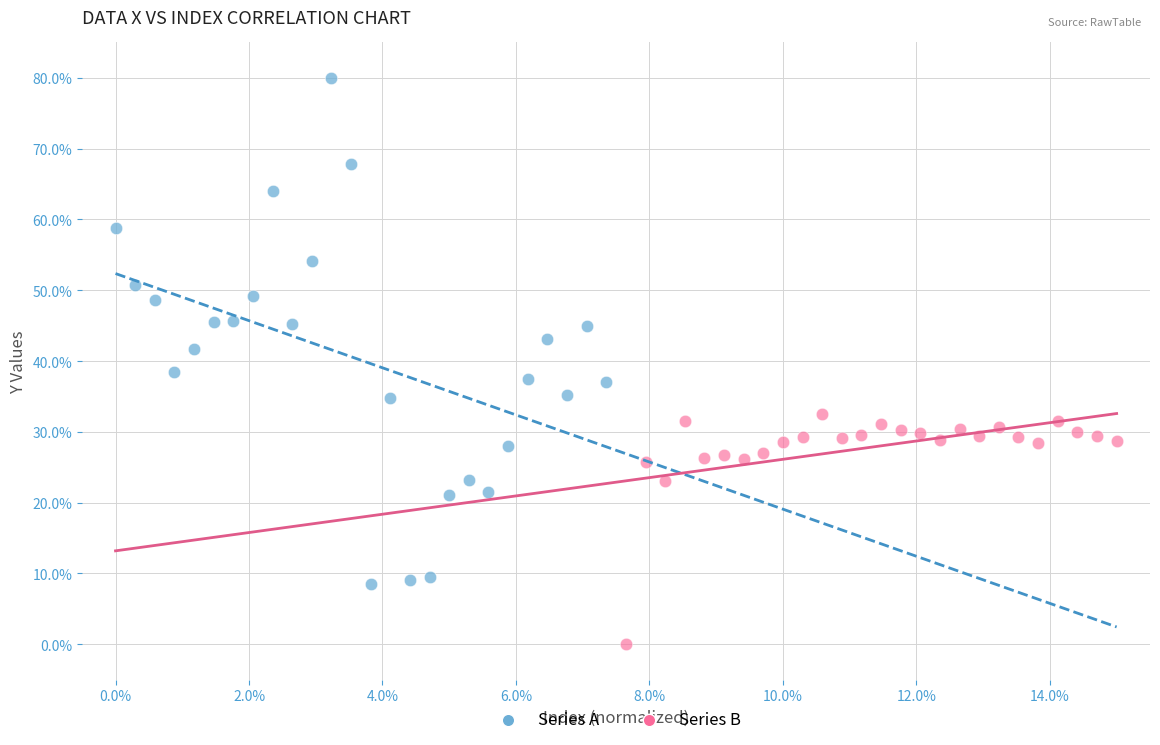

Which series reaches the minimum Y coordinate?

Series B